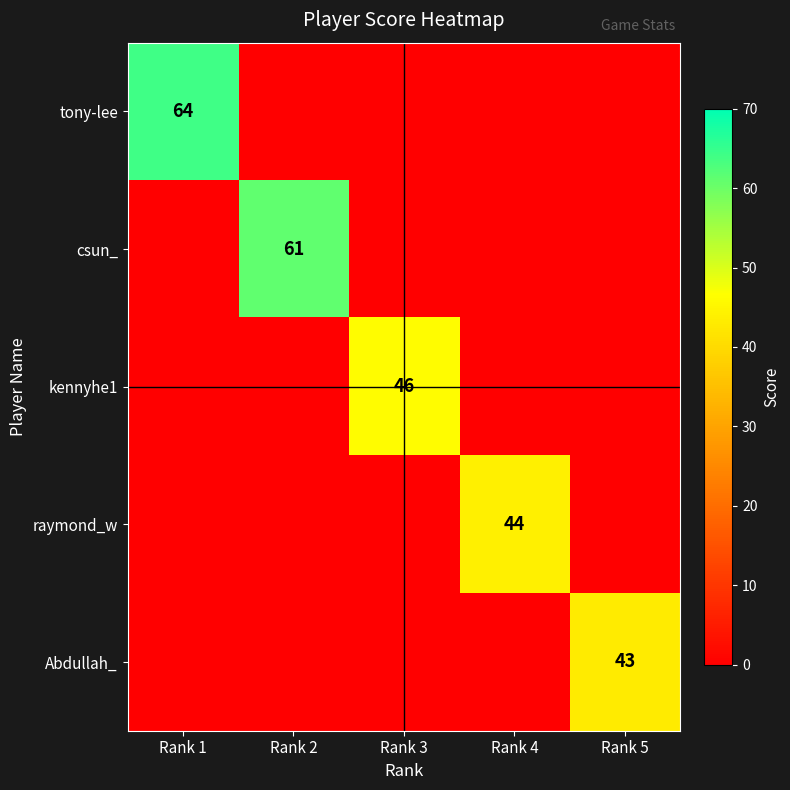

The value of tony-lee at Rank 1 is 64. True or false?

True